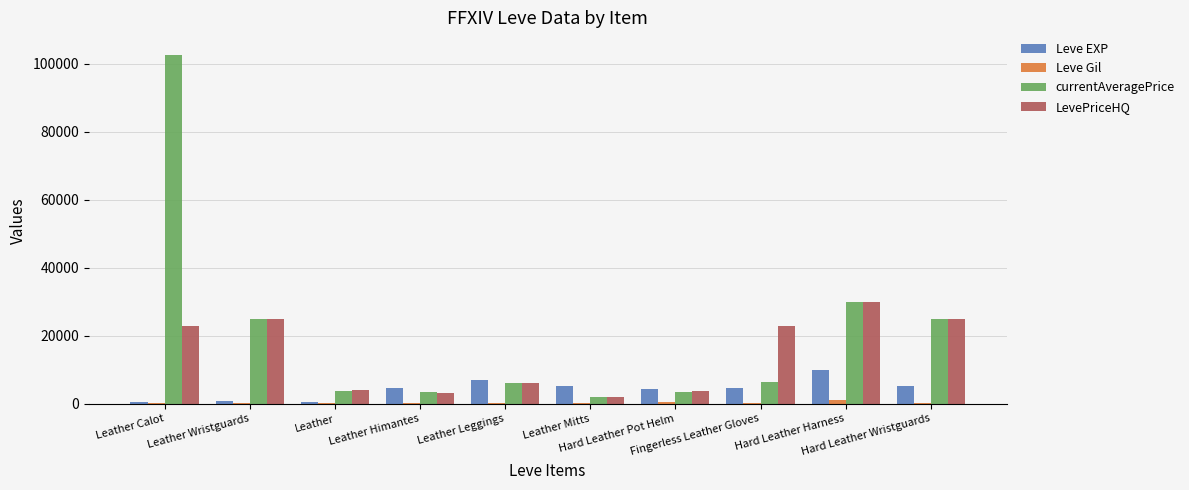

What is the sum of all Leve EXP values?

43010